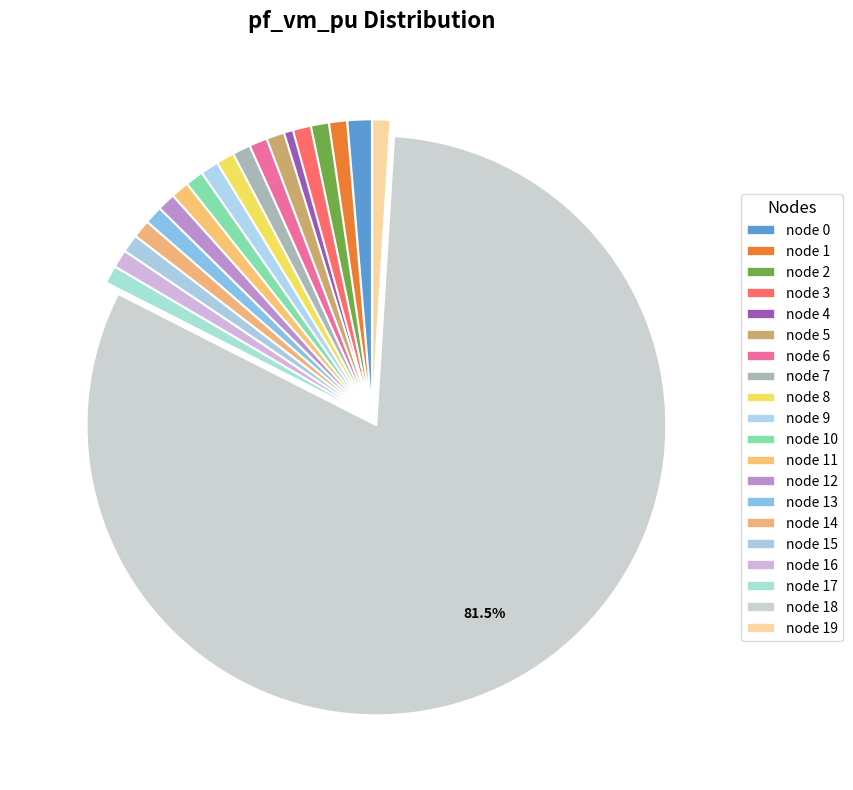

Is there a majority slice in this chart?

Yes